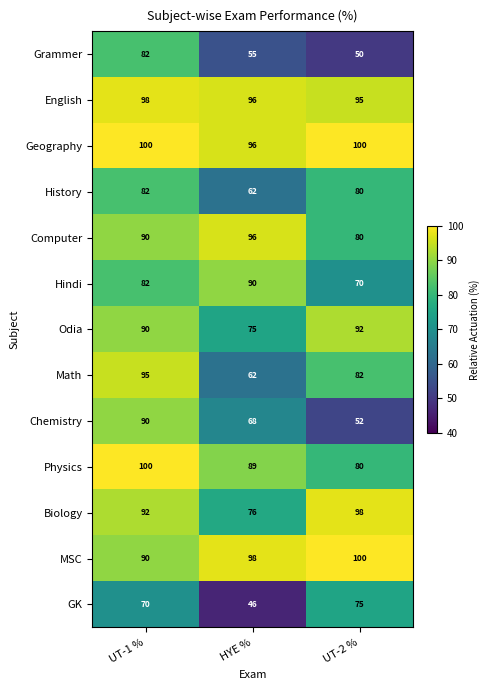

The Physics series shows 168 at UT-1 %. True or false?

False